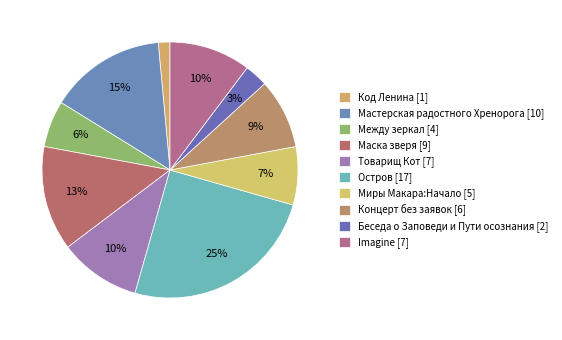

Rank the categories by value from lowest to highest.

Код Ленина, Беседа о Заповеди и Пути осознания, Между зеркал, Миры Макара:Начало, Концерт без заявок, Товарищ Кот, Imagine, Маска зверя, Мастерская радостного Хренорога, Остров